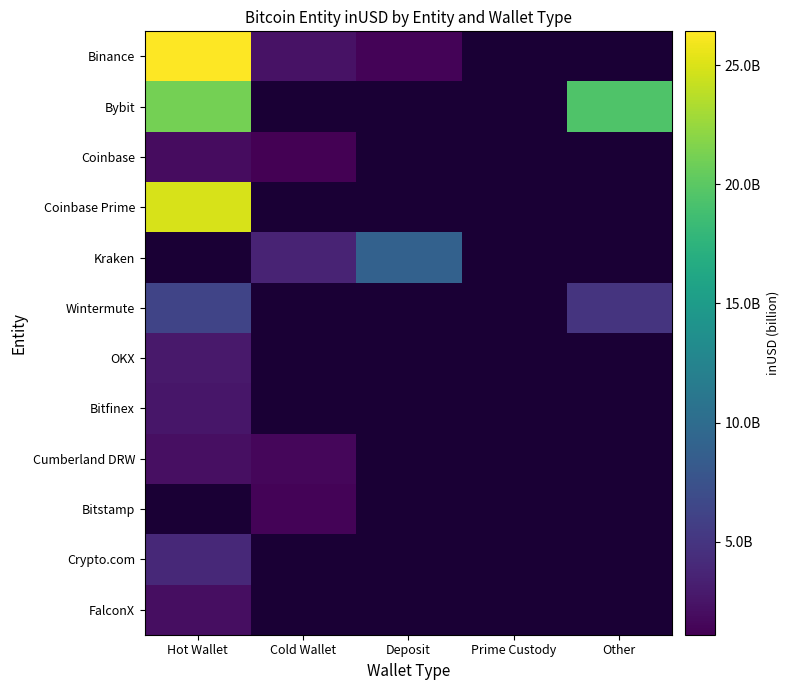

Is it true that Bybit equals 19476117809.8 at Other?

True